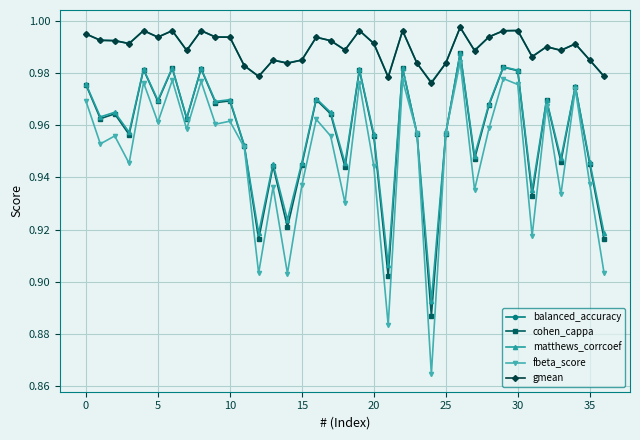

Which series has the widest spread of values?

fbeta_score